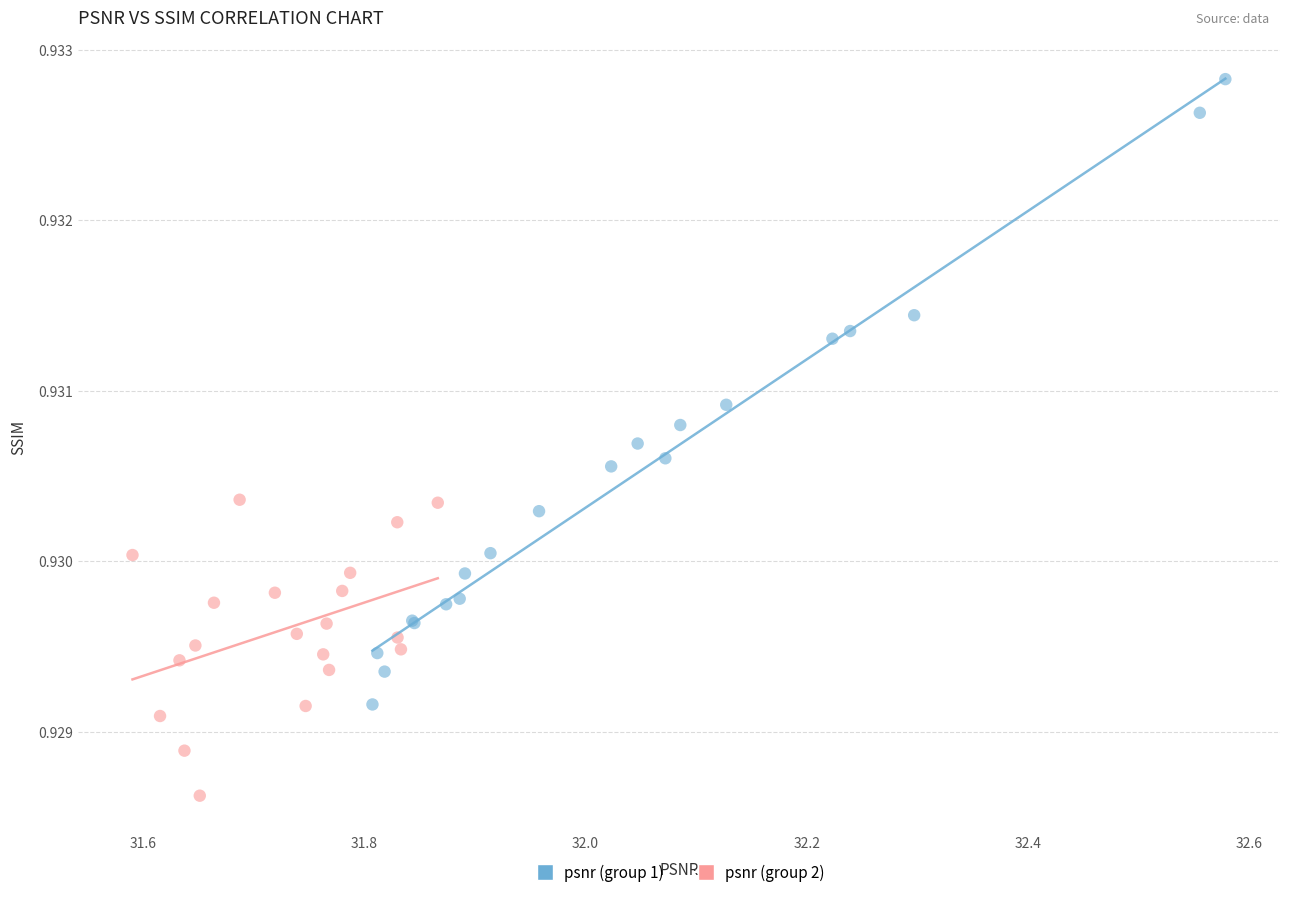

Which series has the widest spread of Y values?

psnr (group 1)